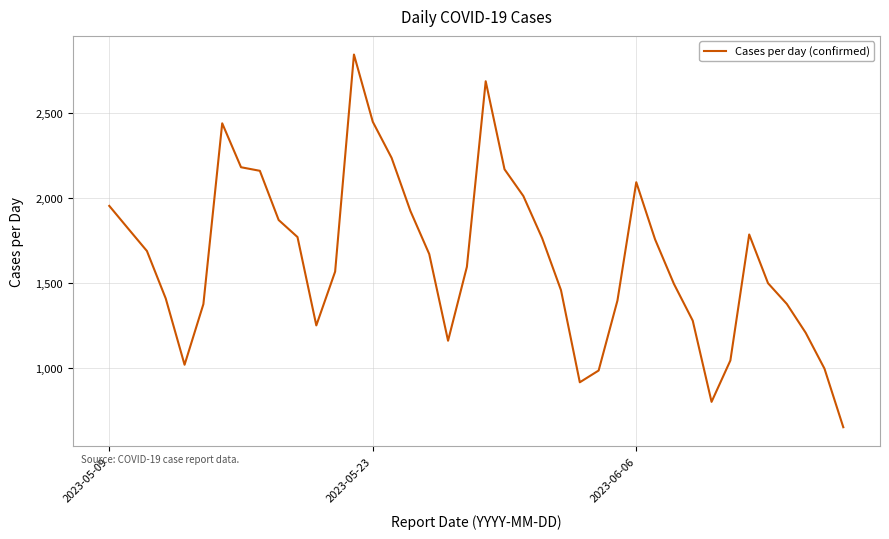

What is the difference between the maximum and minimum values?

2189